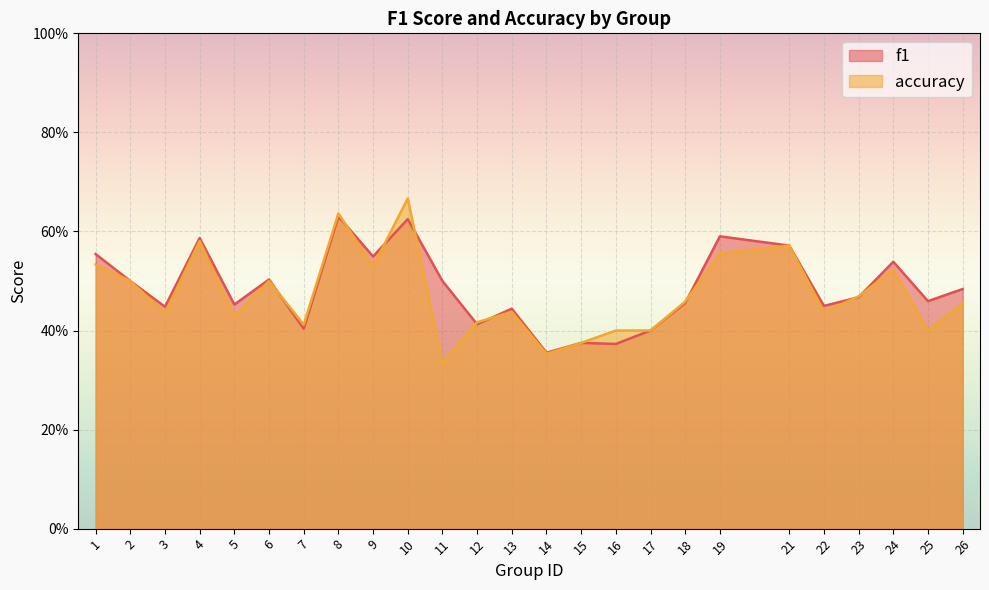

How many intersections are there between accuracy and f1?

9